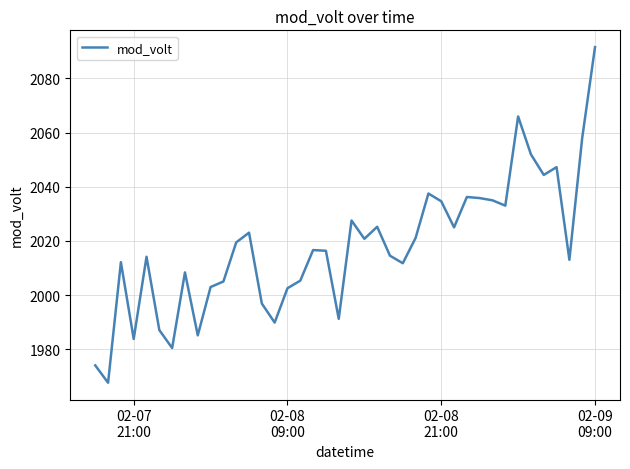

What is the difference between the maximum and minimum values?

123.8